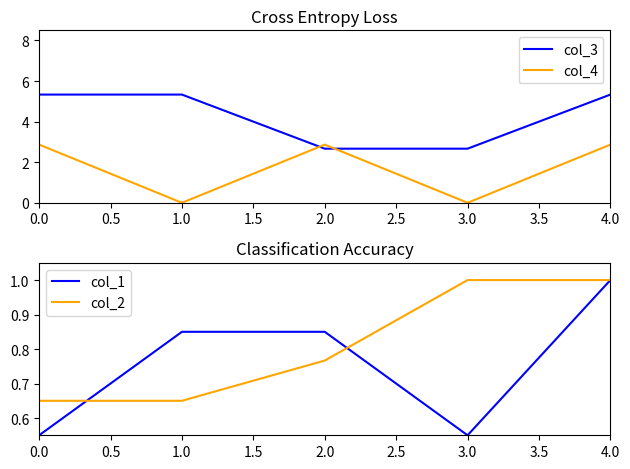

How many lines are shown in the chart?

4